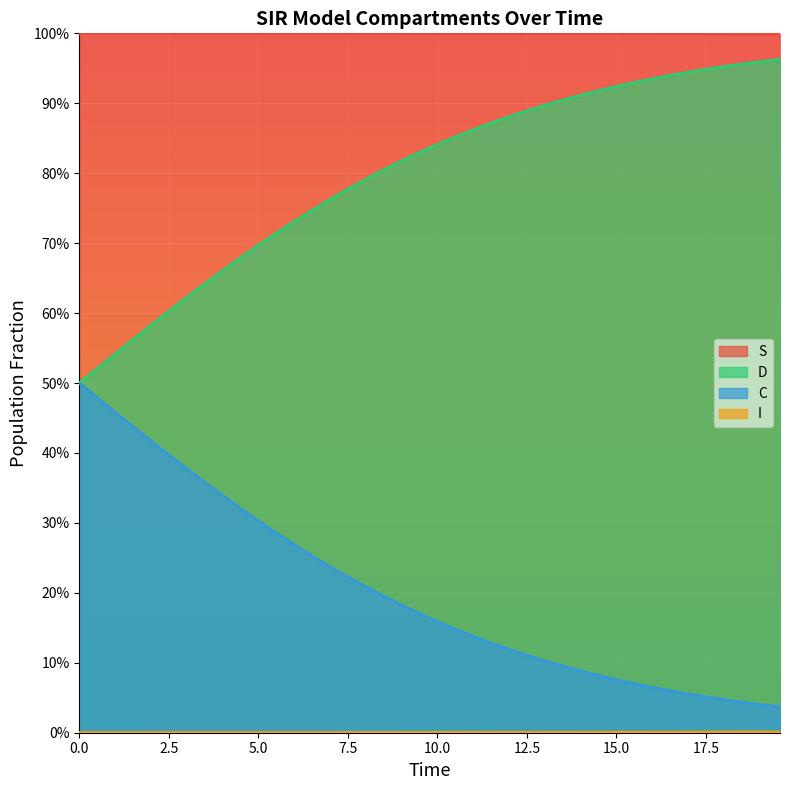

What is the label of the 36th point from the right?

10.0